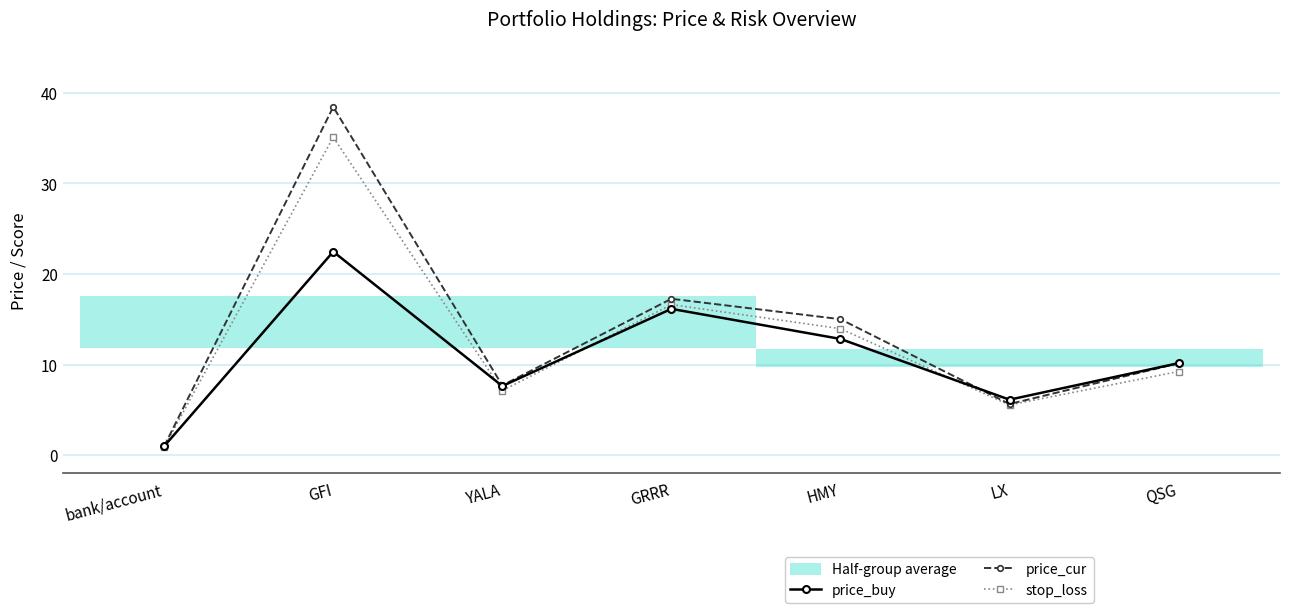

Count the number of categories in the chart.

7